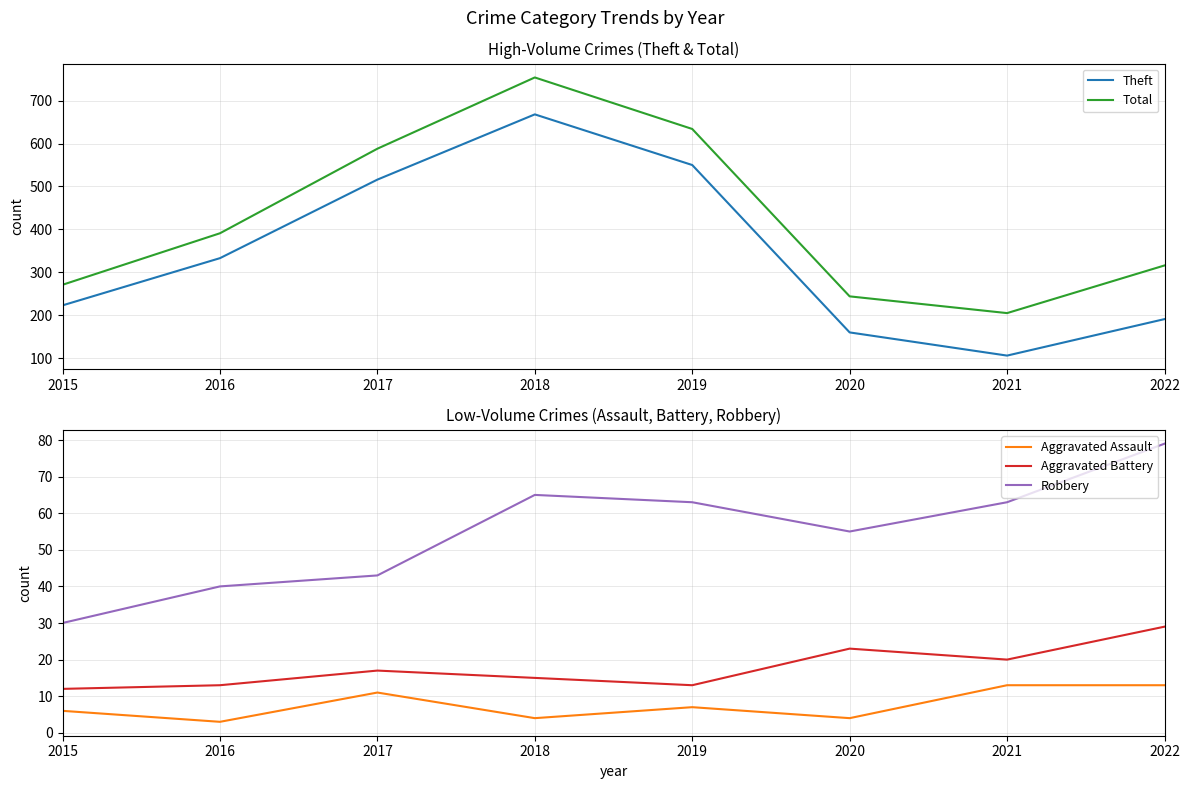

How many lines are shown in the chart?

5